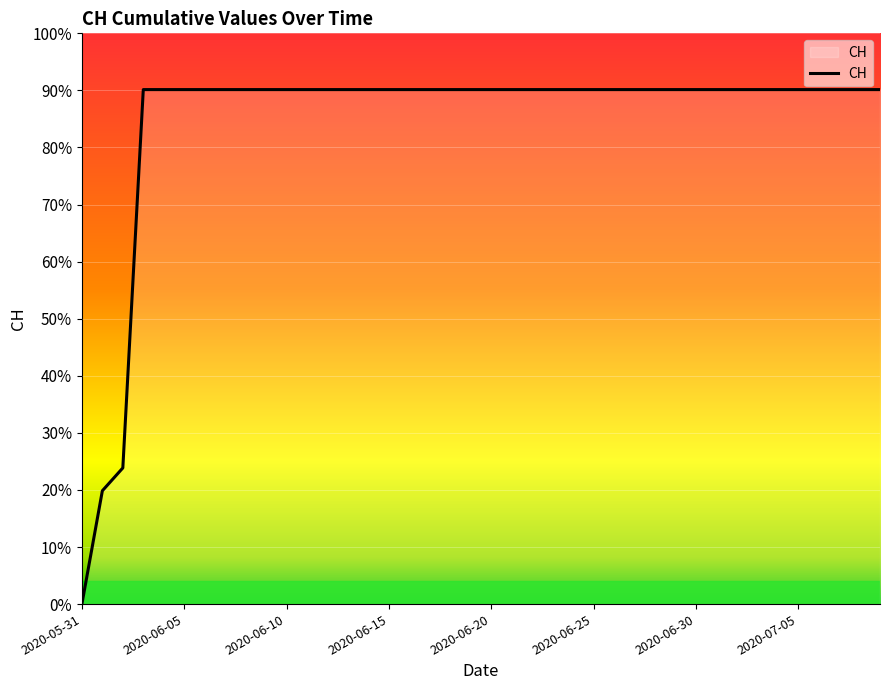

Does the chart have visible grid lines?

Yes